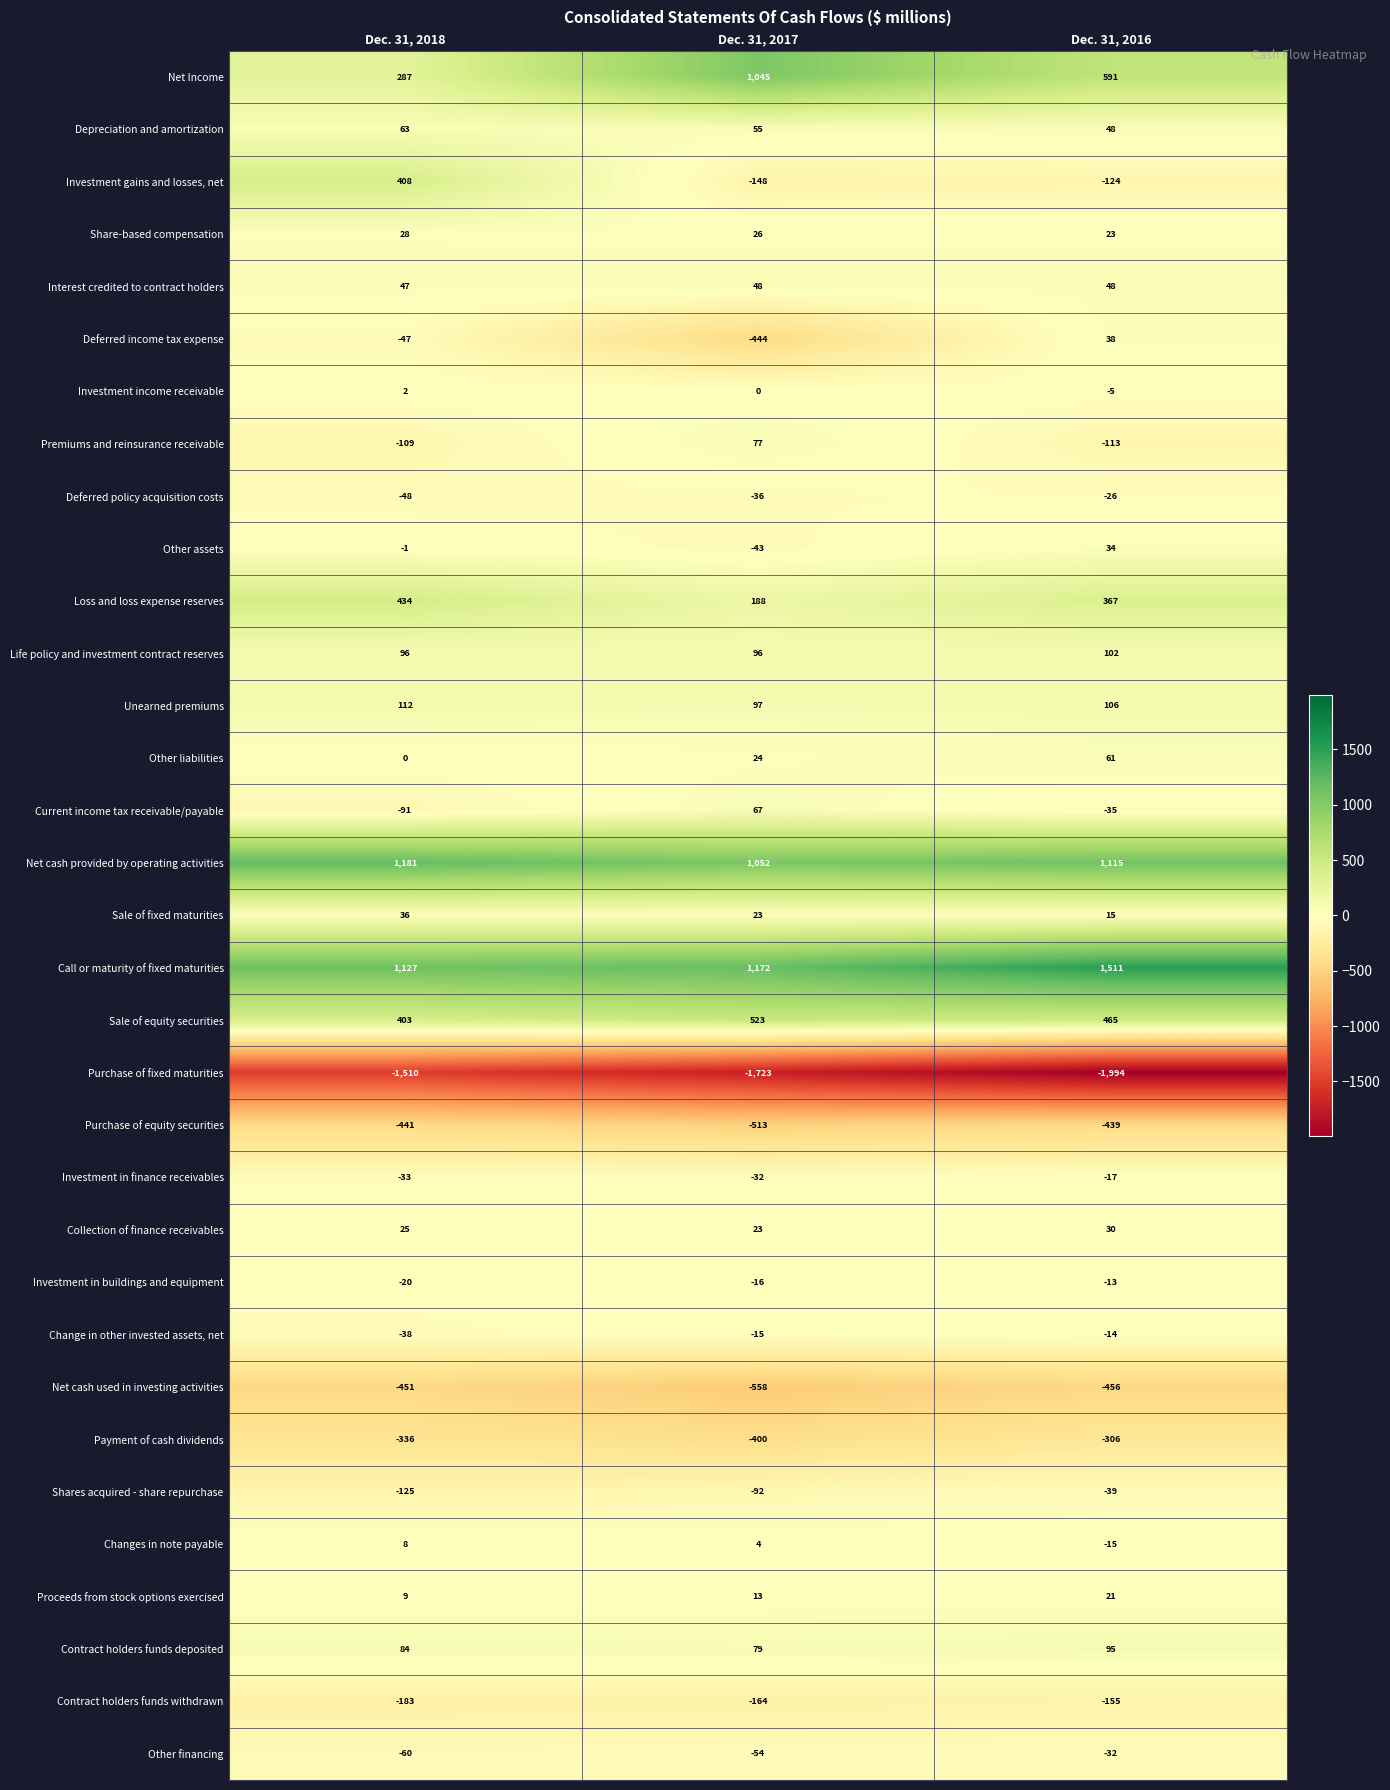

What is the total value across all series at Dec. 31, 2018?

857